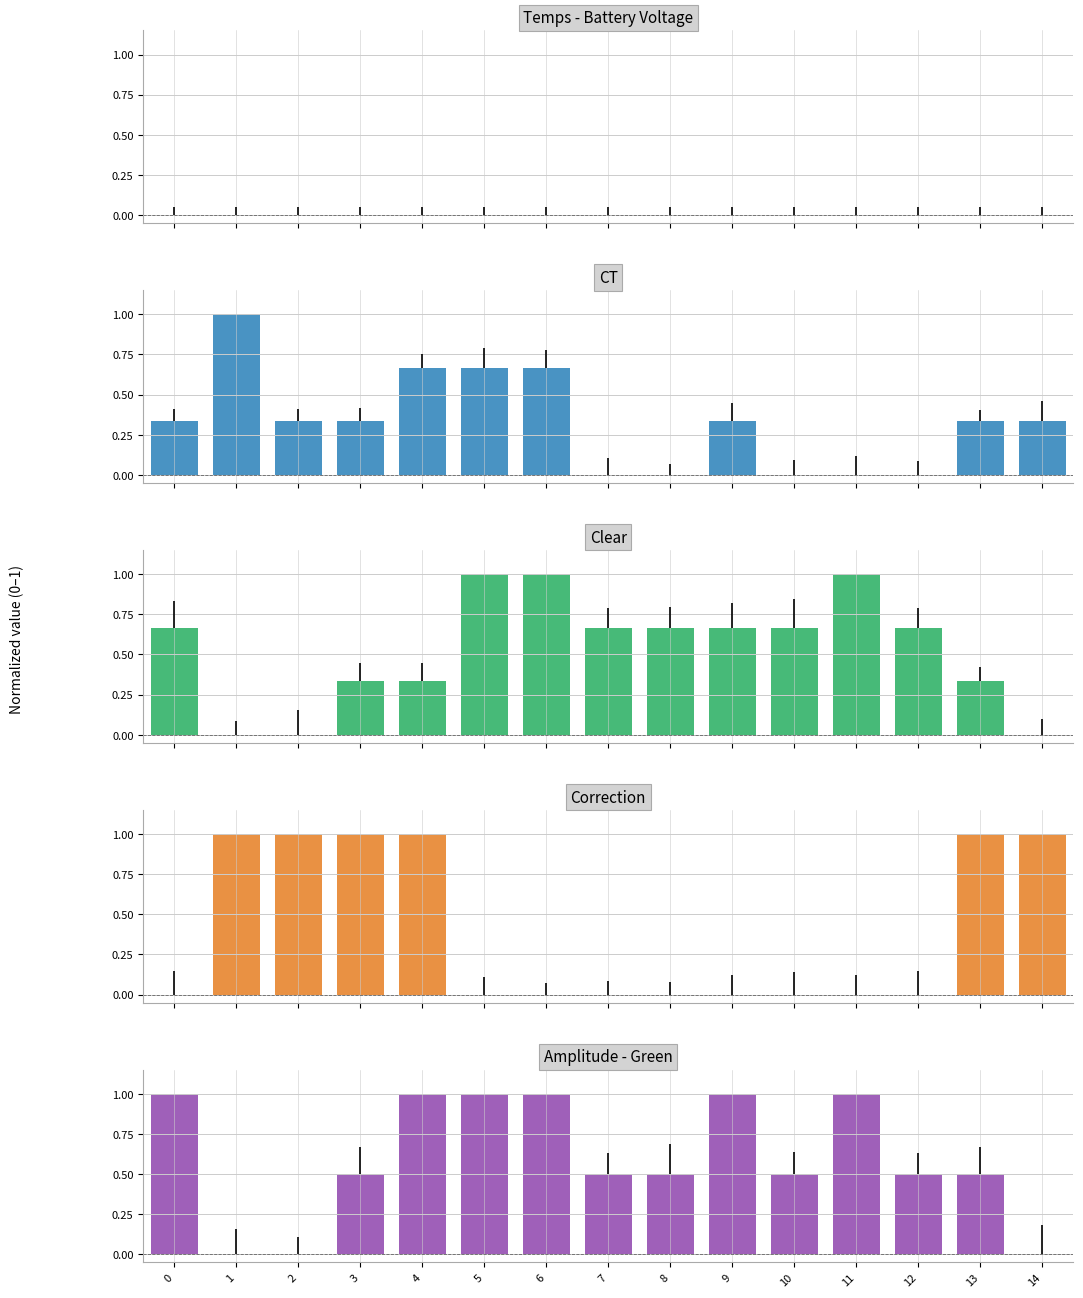

Does the chart contain stacked bars?

No